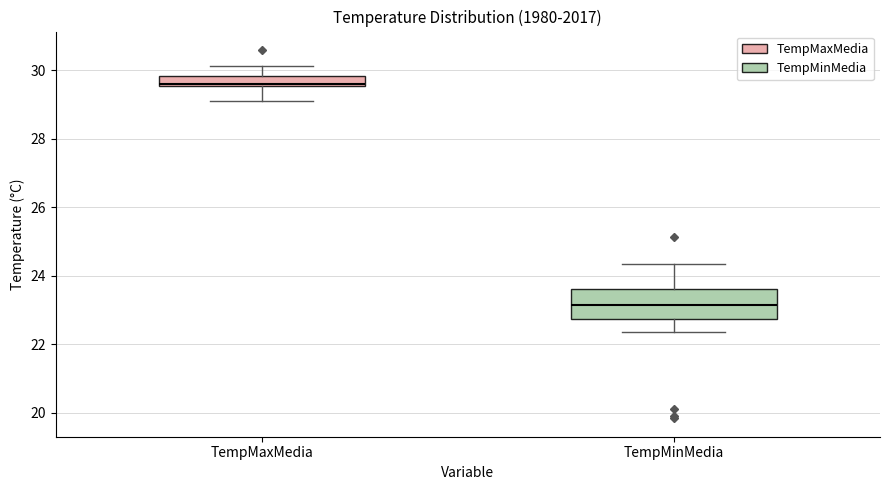

Where does the upper whisker of the box for TempMaxMedia end on the y-axis? The values are not printed on the chart, so give them approximately, as read against the axis.

30.2